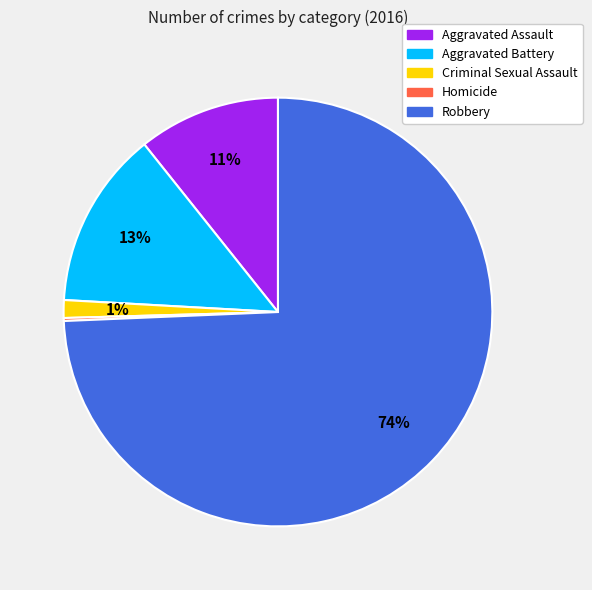

Do Robbery and Aggravated Battery together represent more than half of the pie?

Yes